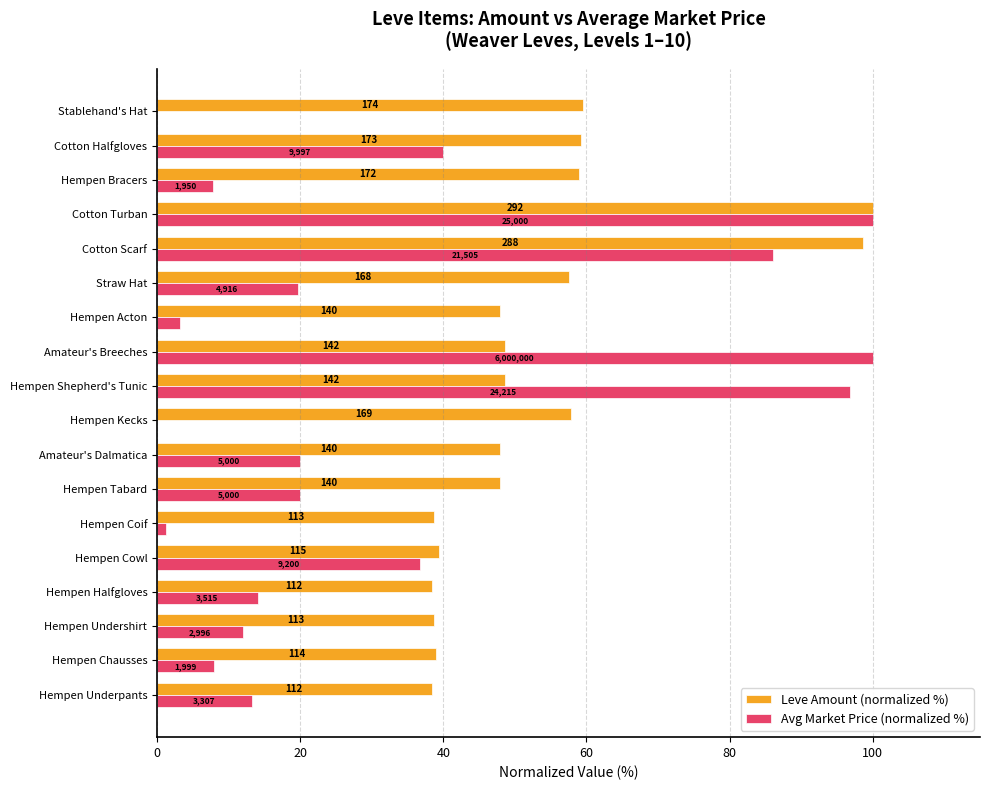

What are all the series names shown in the legend?

Leve Amount (normalized %), Avg Market Price (normalized %)